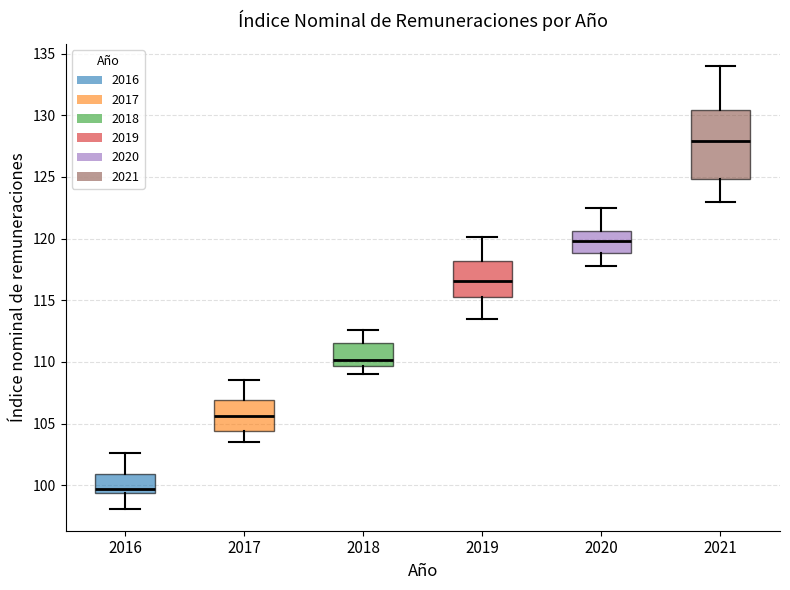

Which box is the tallest, from its lower edge to its upper edge?

2021